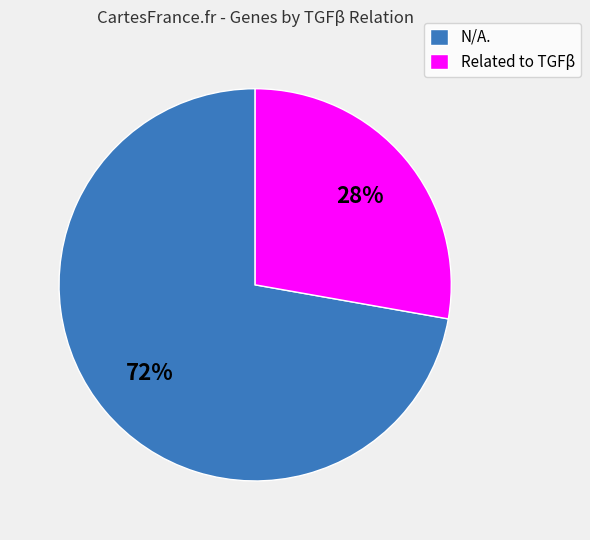

Which slice is the largest?

N/A.